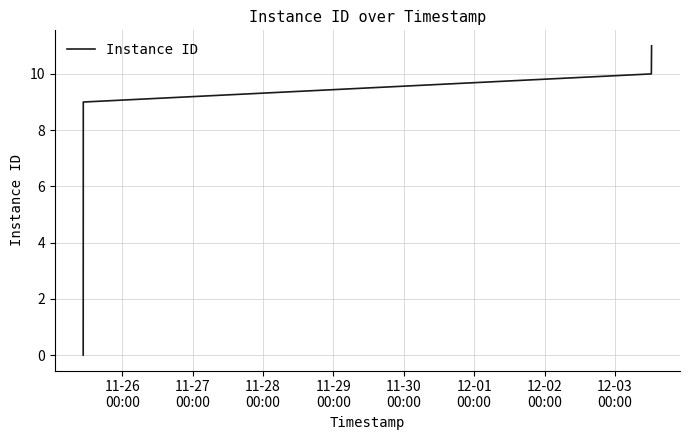

What is the difference between the maximum and minimum values?

11